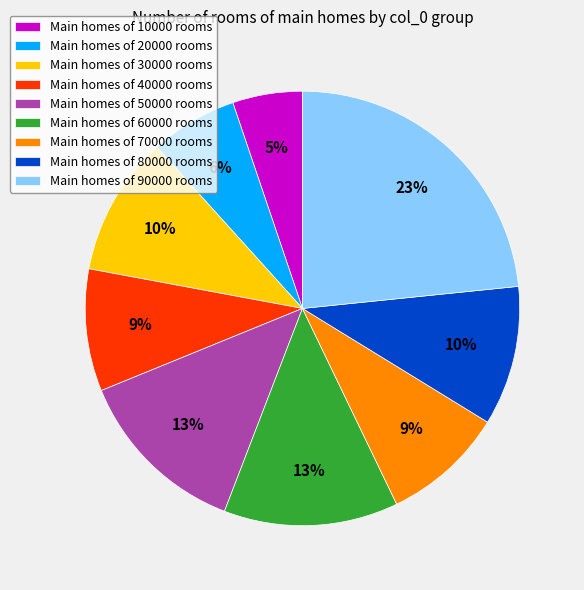

Which slice is the largest?

Main homes of 90000 rooms